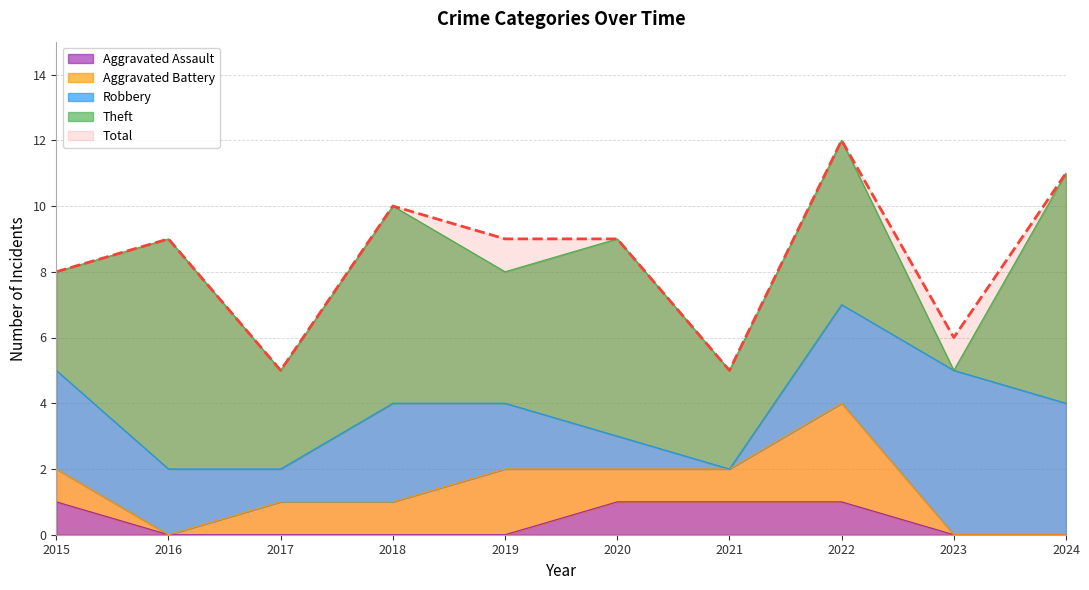

Which series changed the most between 2017 and 2021?

Robbery